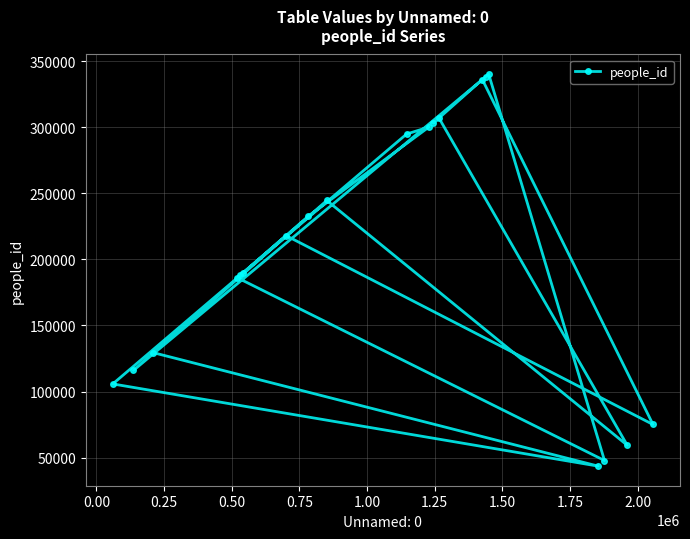

How many lines are shown in the chart?

1